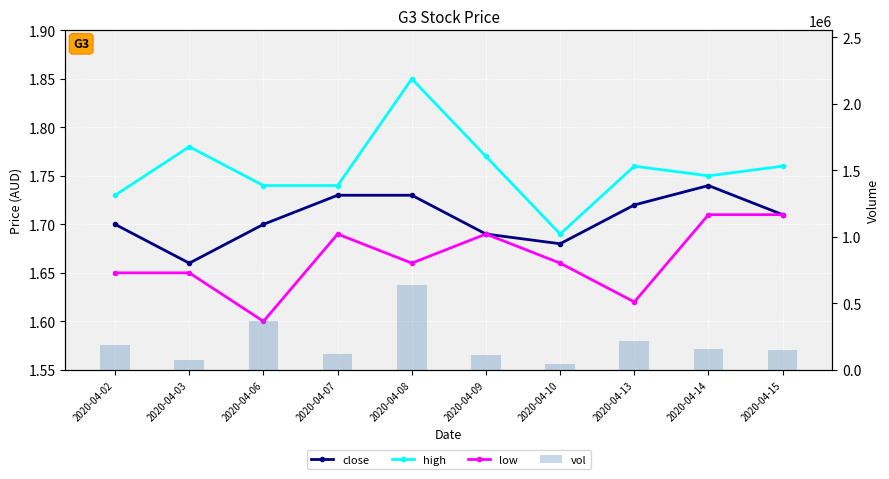

What are all the series names shown in the legend?

close, high, low, vol